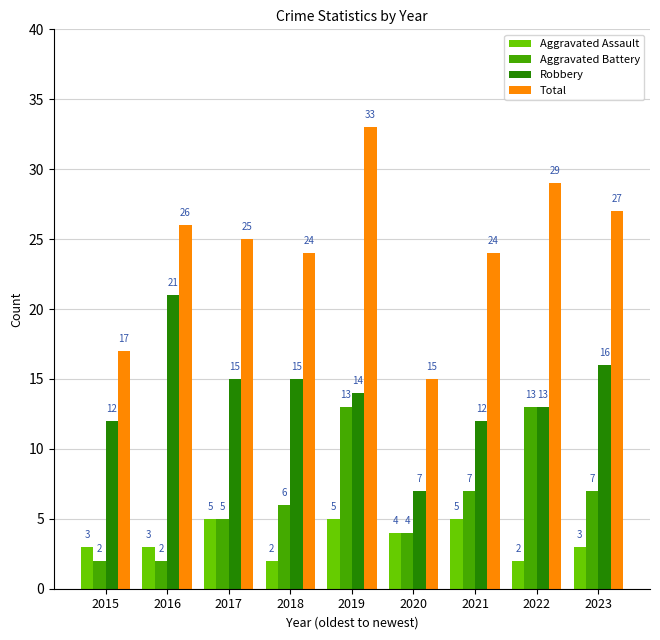

What is the difference between the highest and lowest values at 2023?

24